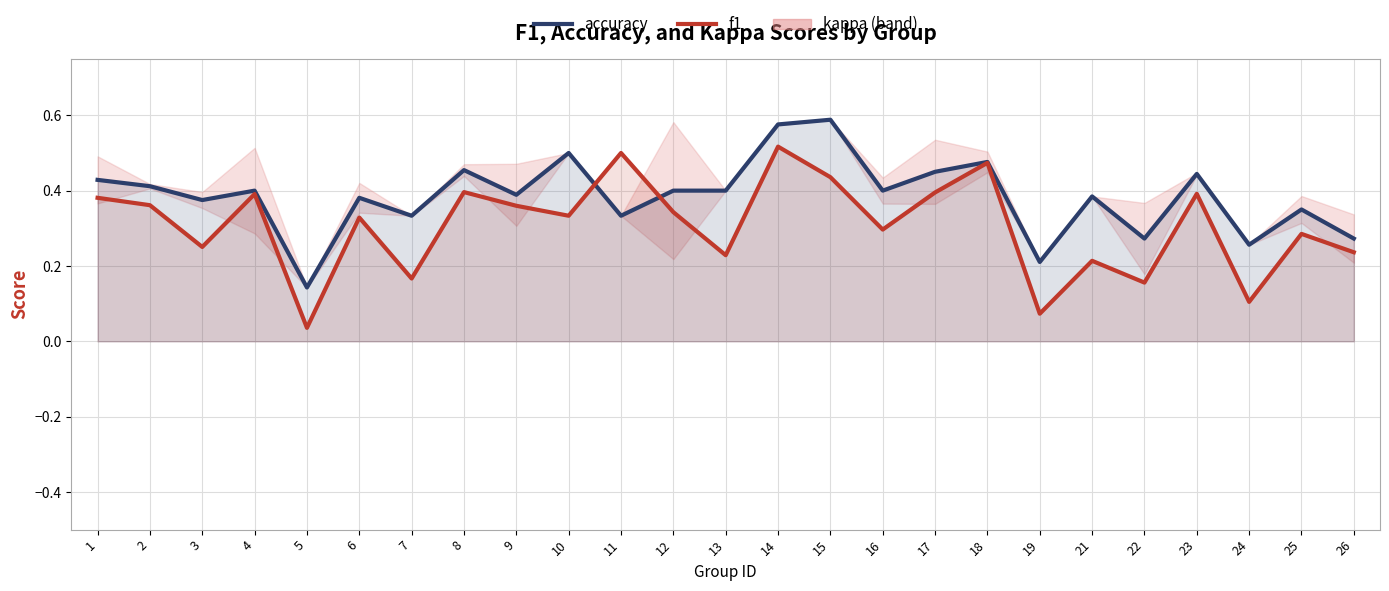

True or false: accuracy has more than 1 points higher than both neighbors.

True